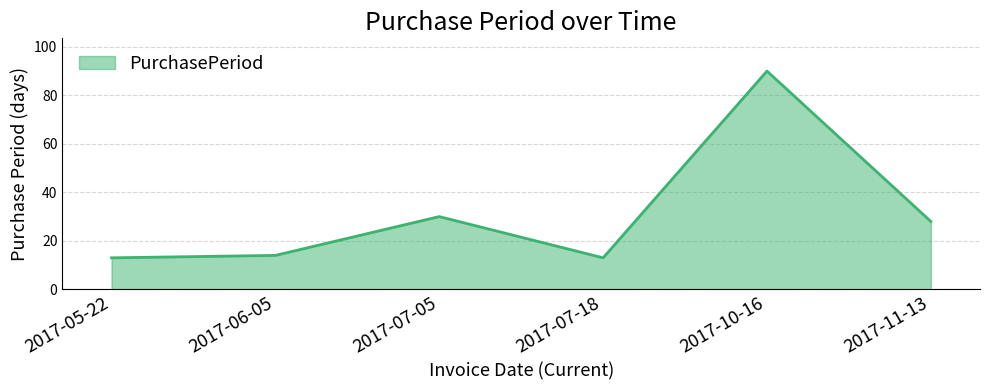

Reading left to right, list all the values displayed in this chart.

2017-05-22=13	2017-06-05=14	2017-07-05=30	2017-07-18=13	2017-10-16=90	2017-11-13=28